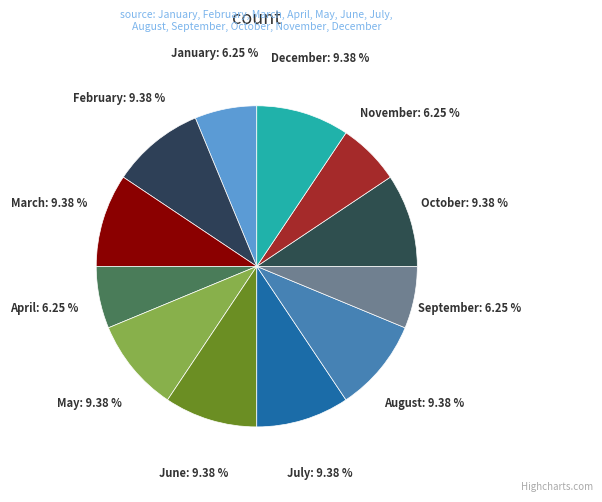

How many segments does this pie chart have?

12